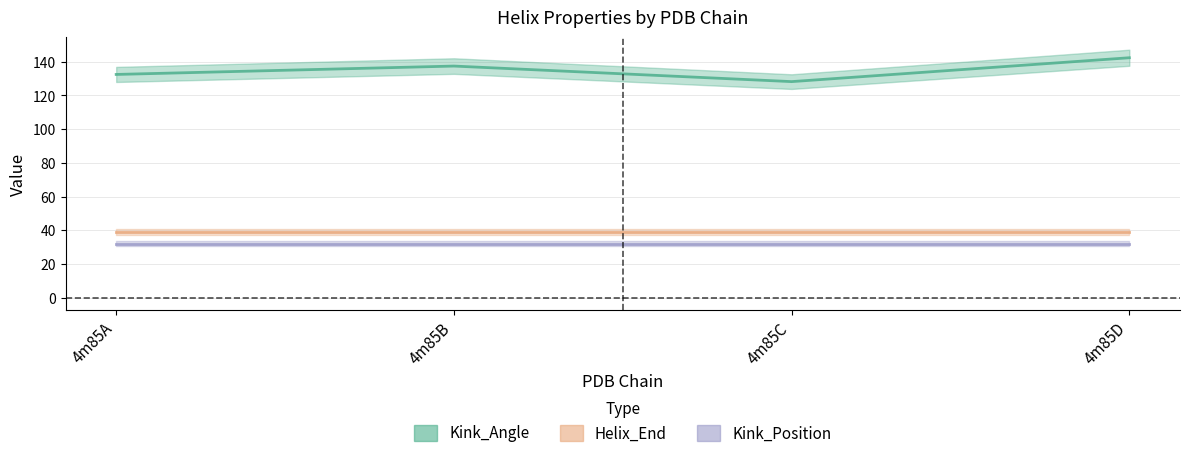

What is the spread (max minus min) of values at 4m85A?

100.4